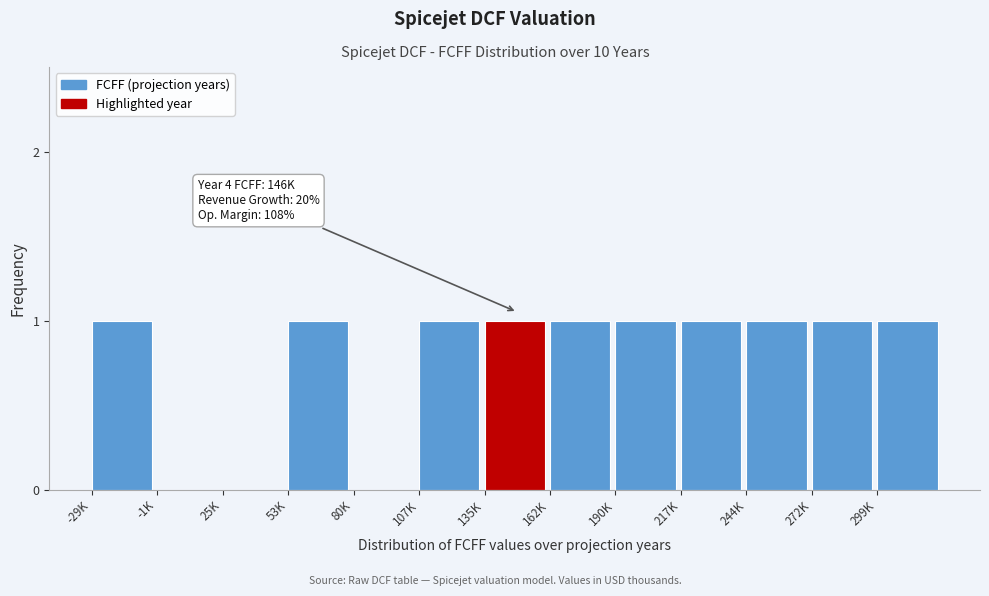

Reading right to left, what are all the values shown in this chart?

299K=1	272K=1	244K=1	217K=1	190K=1	162K=1	135K=1	107K=1	80K=0	53K=1	25K=0	-1K=0	-29K=1